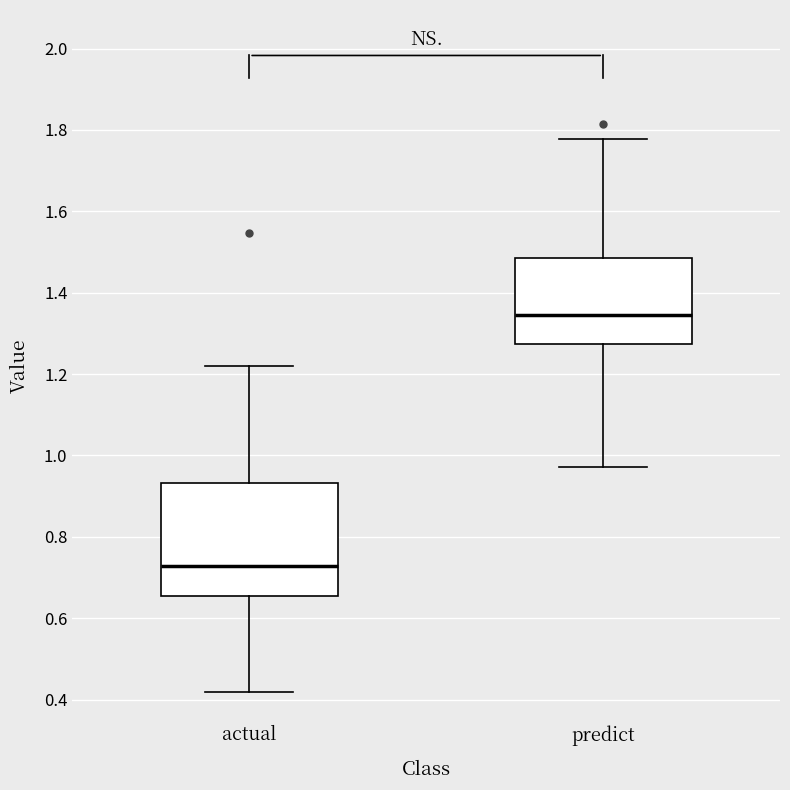

Reading left to right, transcribe this box plot: for each box, give where its median line is, the range the box spans, and where its two whiskers end, as read against the y-axis. The values are not printed on the chart, so give them approximately, as read against the axis.

actual: median 0.72, box 0.66 to 0.94, whiskers 0.42 to 1.22
predict: median 1.34, box 1.28 to 1.48, whiskers 0.98 to 1.78